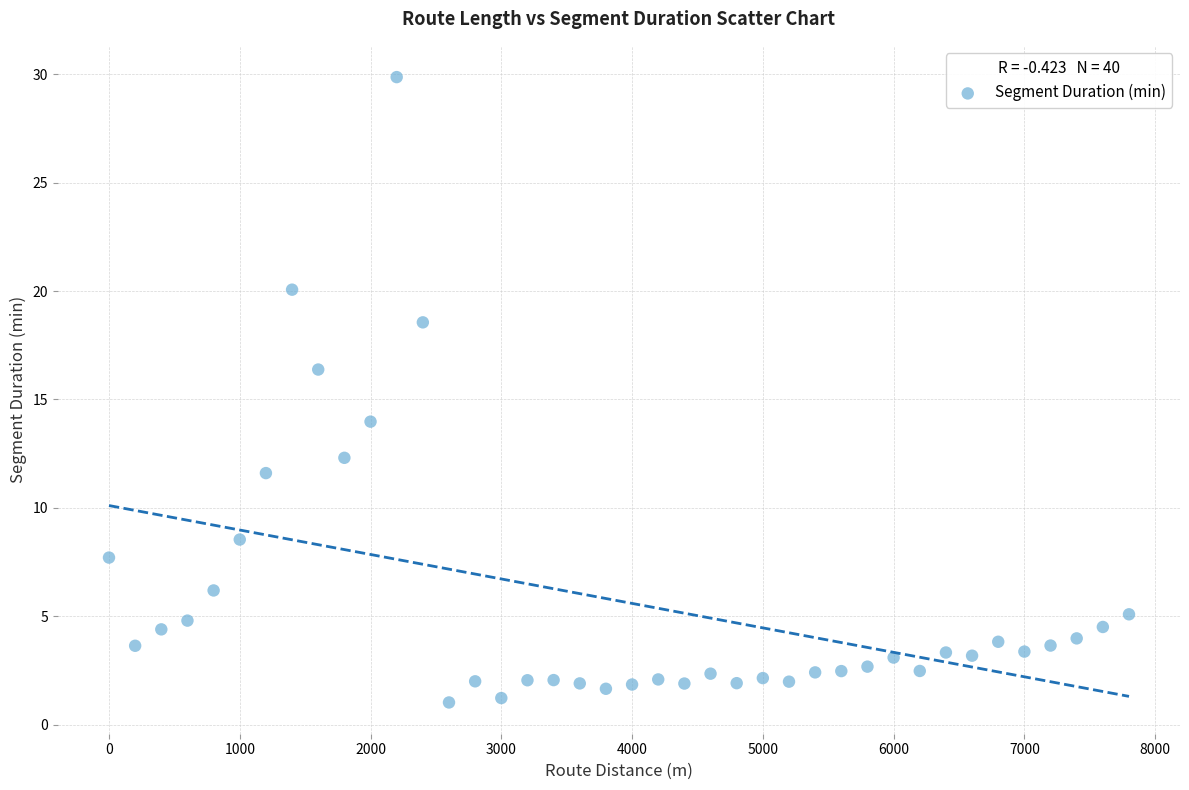

What is the range of Y values (max minus min)?

28.8